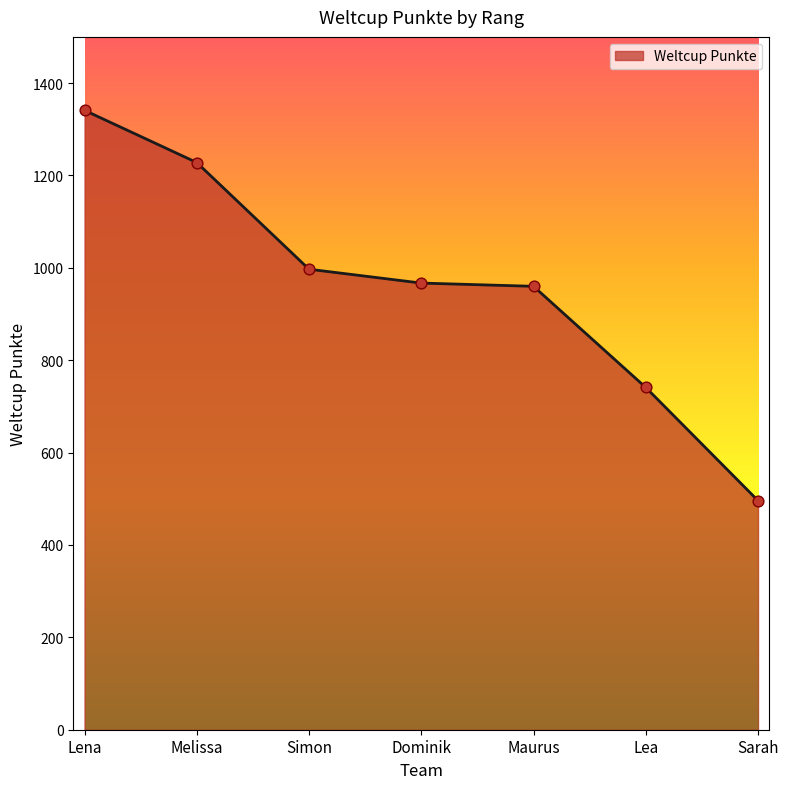

What is the ratio of the value at Lea to the value at Lena?

0.6